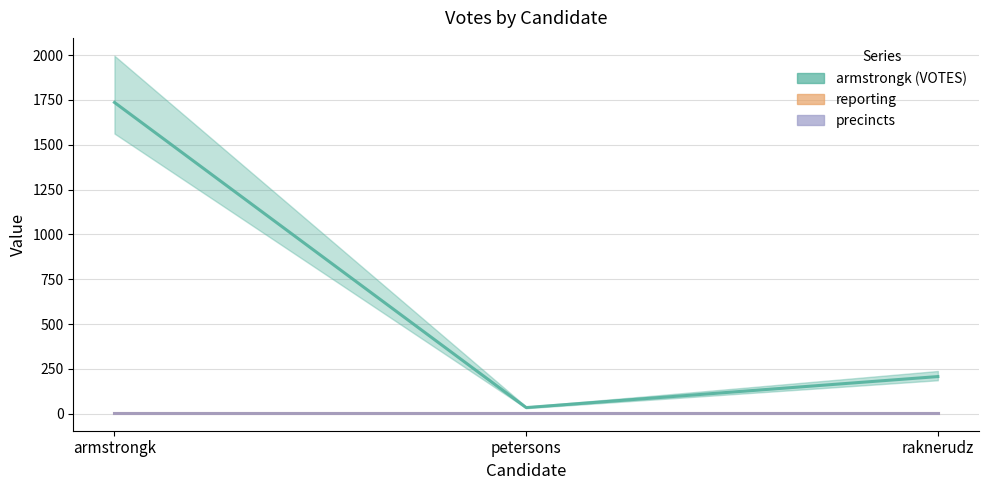

Does the chart display data point markers on the line(s)?

No